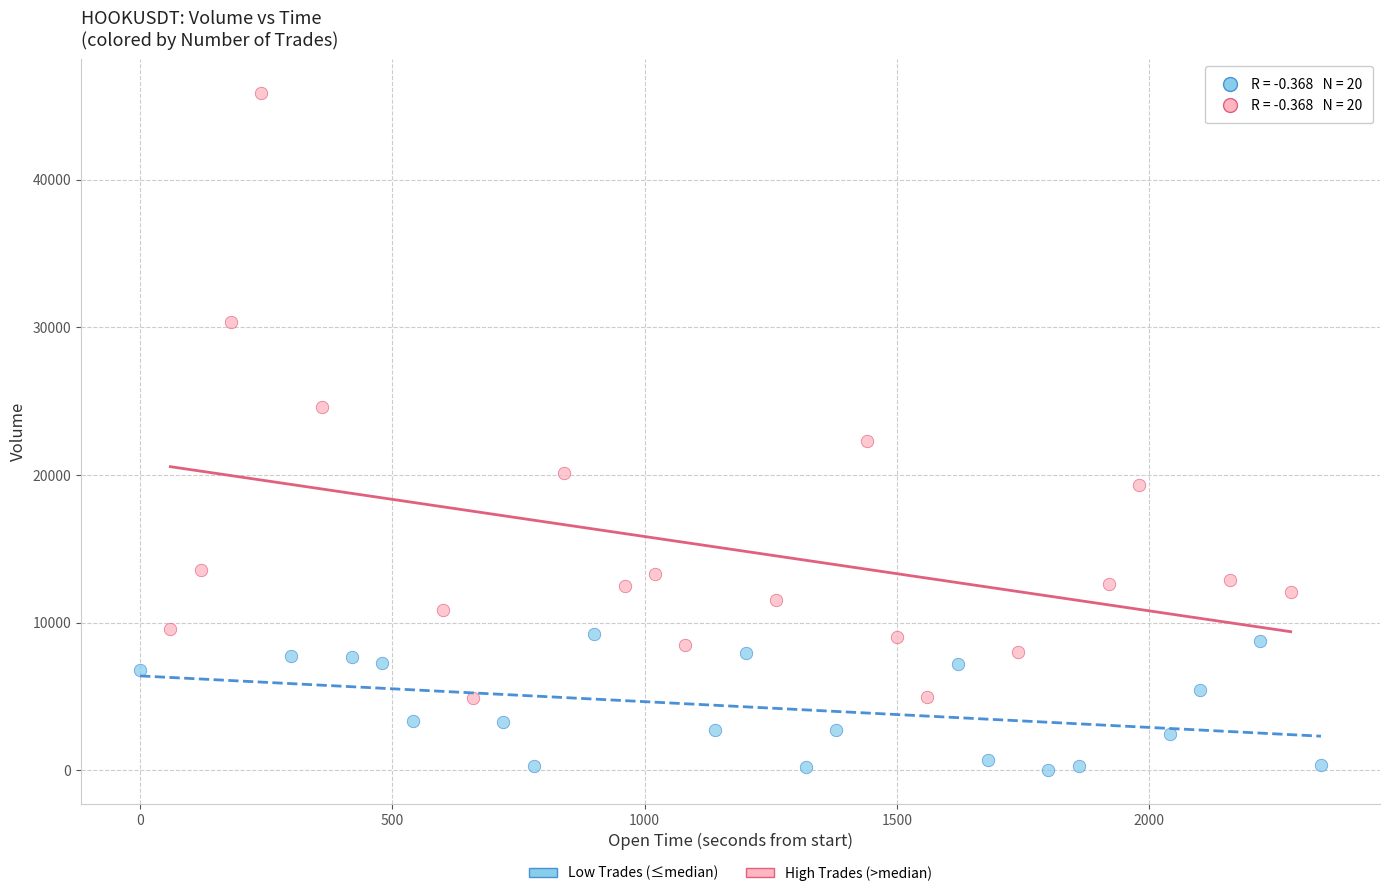

Which series reaches the minimum Y coordinate?

Low Trades (≤median)